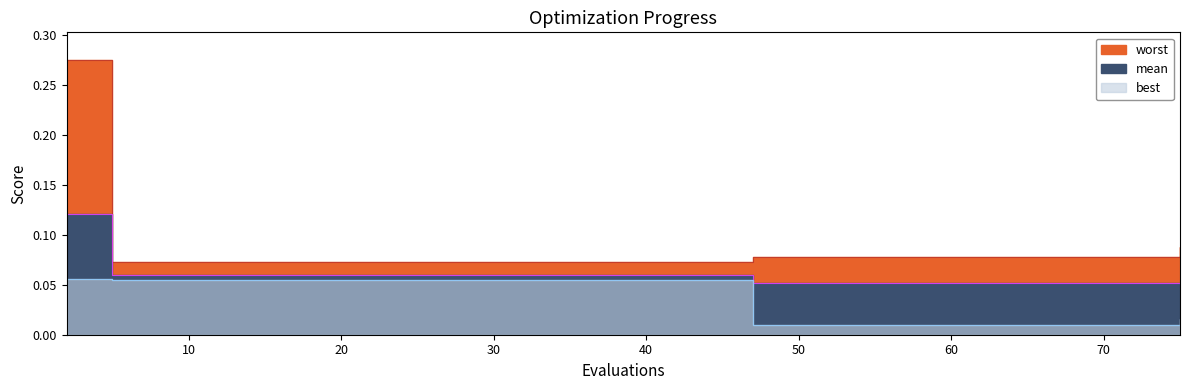

True or false: worst and best cross at least once.

False